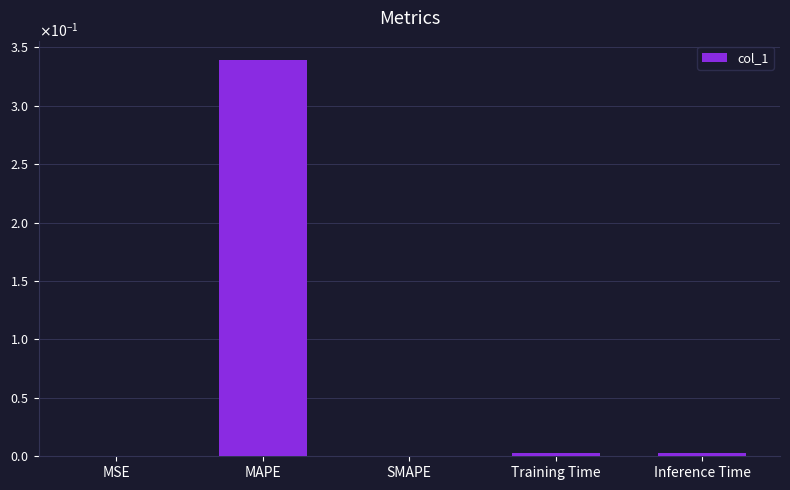

List the labels in order of value, smallest first.

SMAPE, MSE, Inference Time, Training Time, MAPE